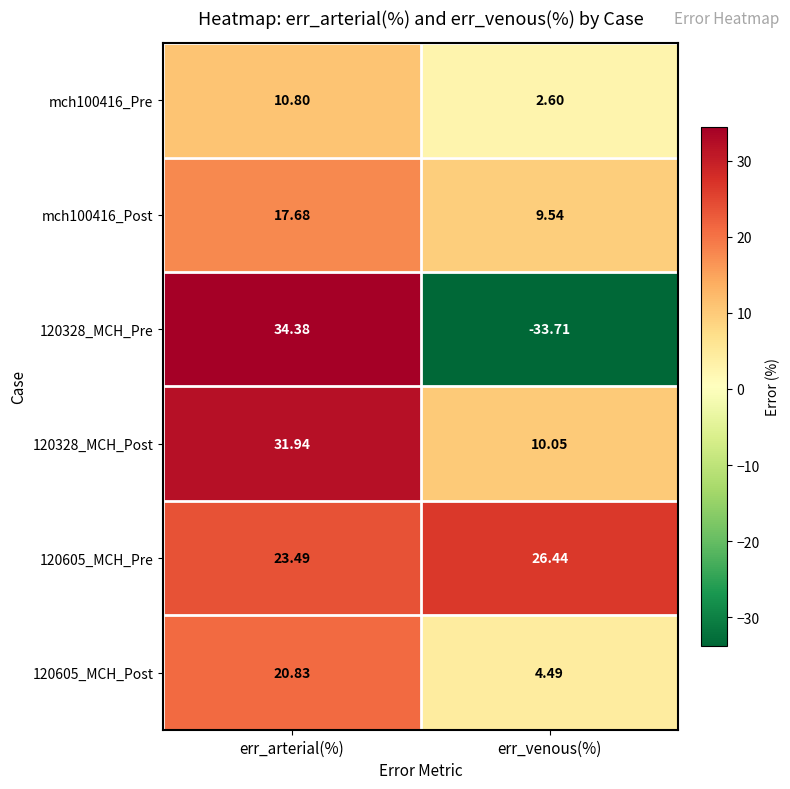

Rank the series by their maximum value, from lowest to highest.

mch100416_Pre, mch100416_Post, 120605_MCH_Post, 120605_MCH_Pre, 120328_MCH_Post, 120328_MCH_Pre